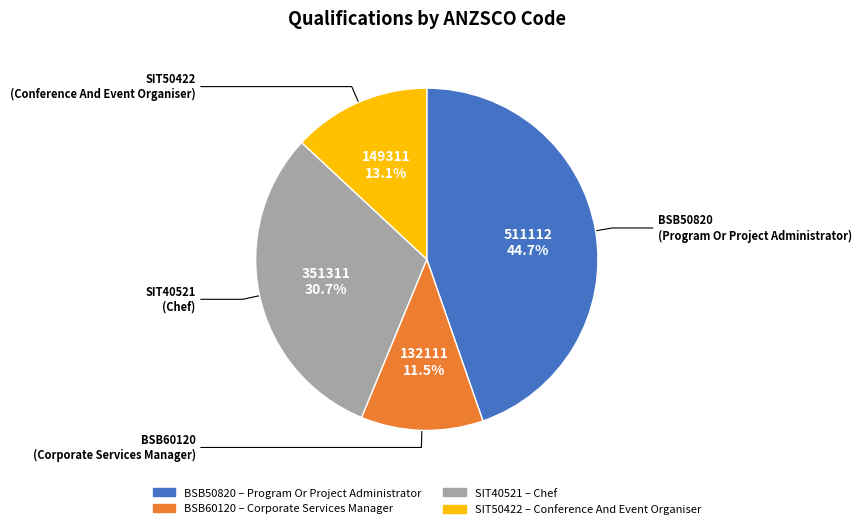

How many segments does this pie chart have?

4